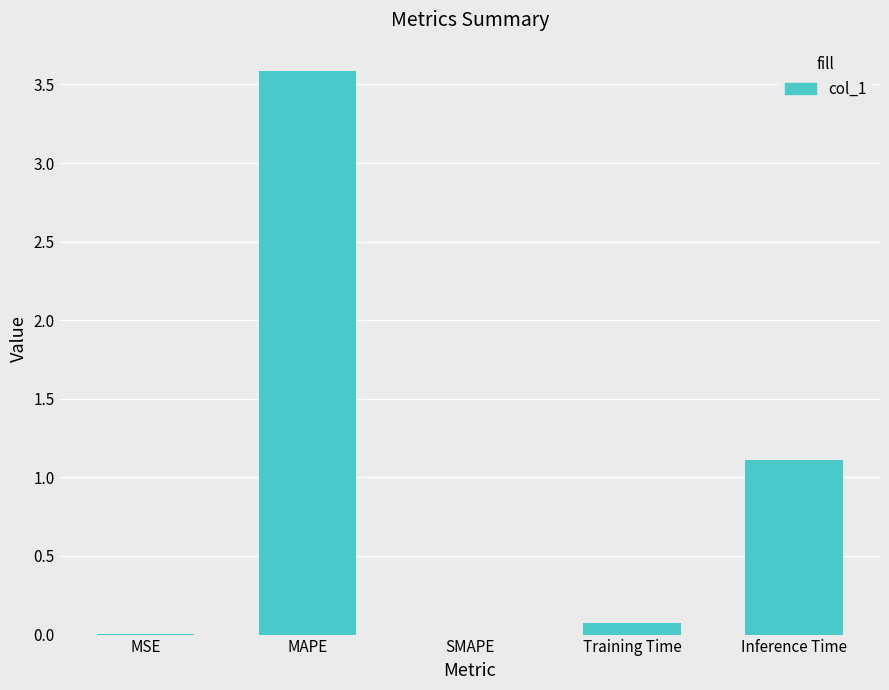

The chart shows a value of 1.9 at MAPE. True or false?

False